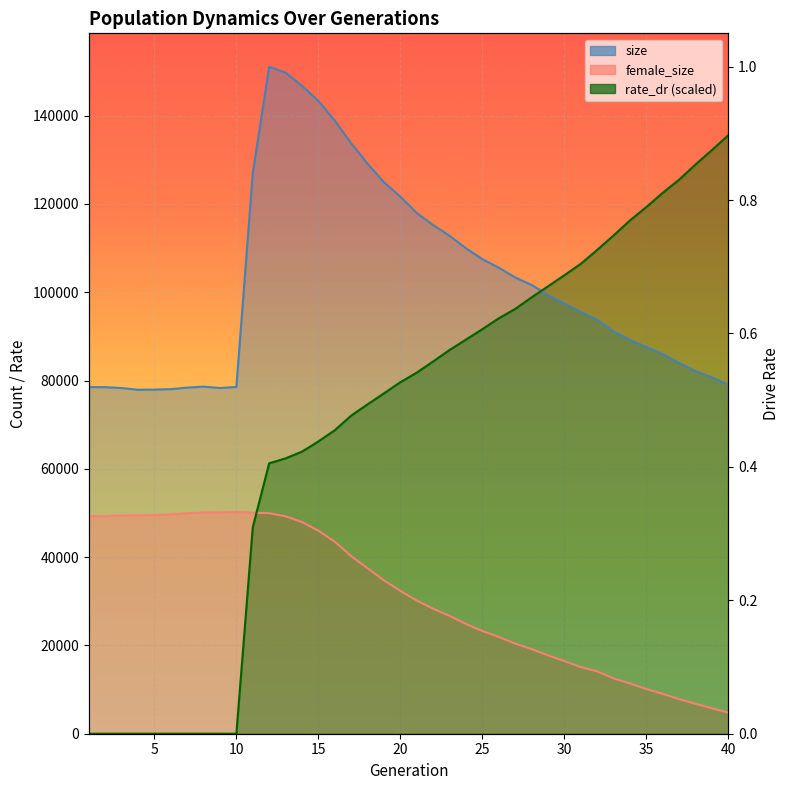

How many interior local valleys does the size series have?

2